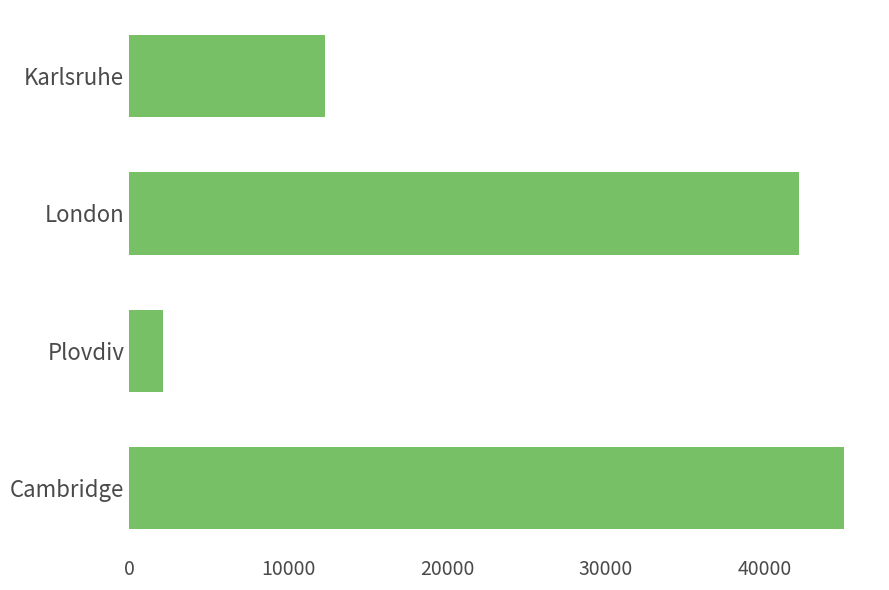

At which label is the value closest to 23568?

Karlsruhe